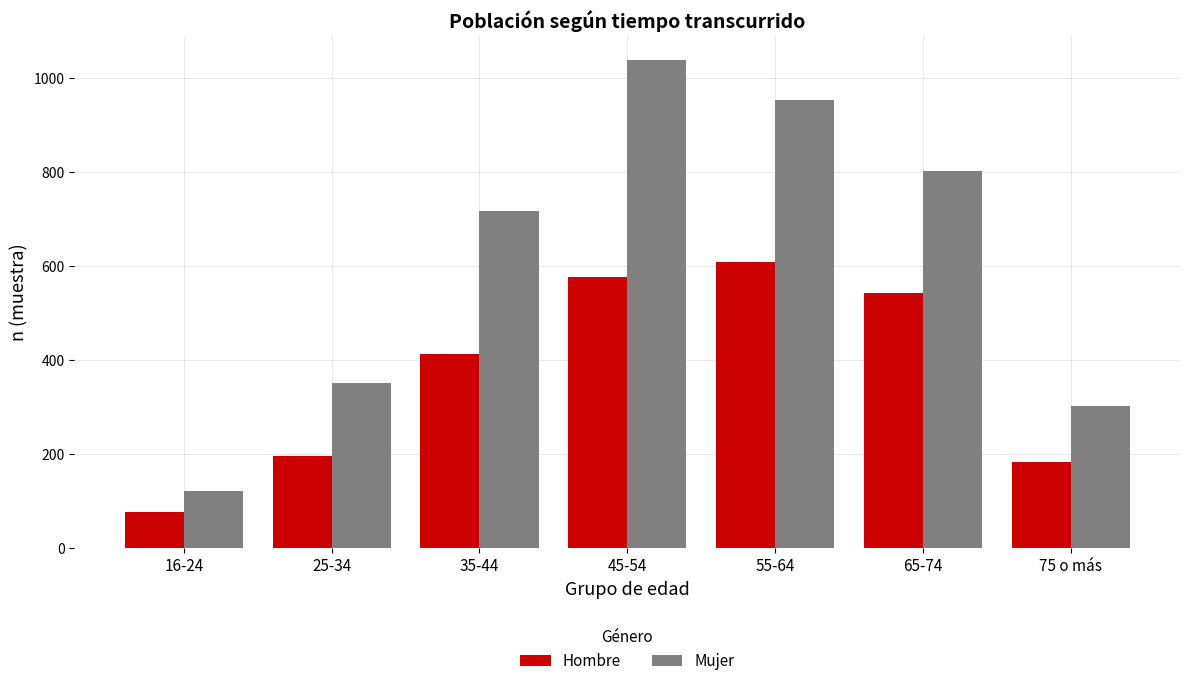

What is the average value of the Mujer series?

613